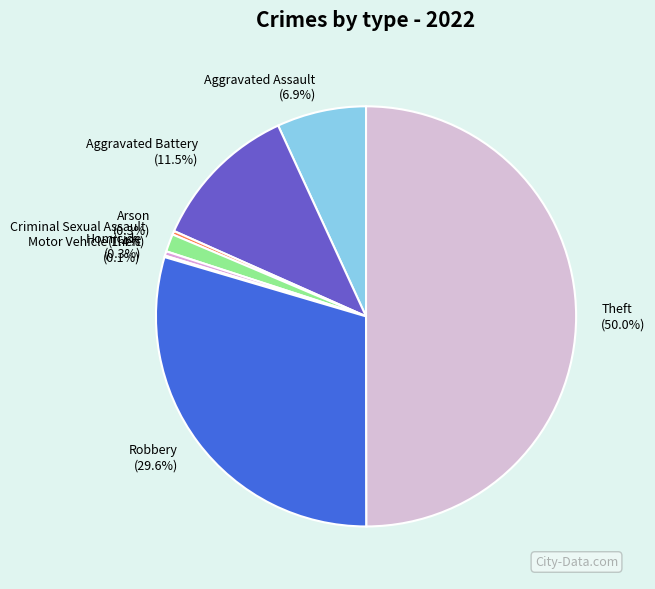

True or false: Aggravated Assault accounts for 1% of the total.

False